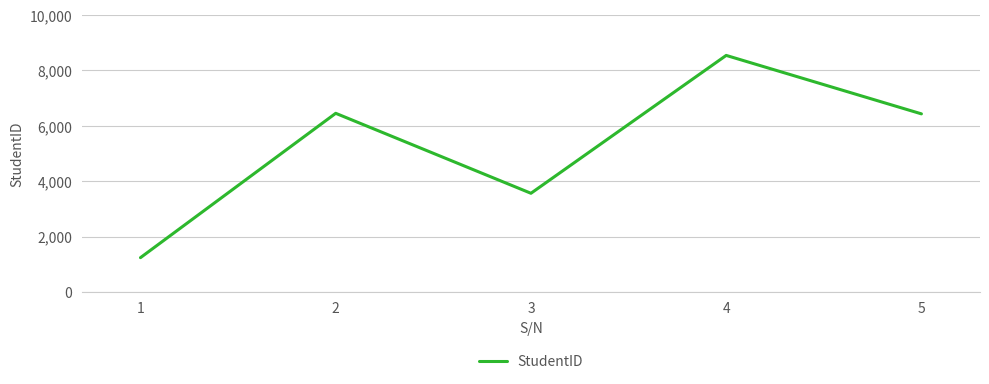

How many interior local peaks (higher than both neighbors) does the data have?

2